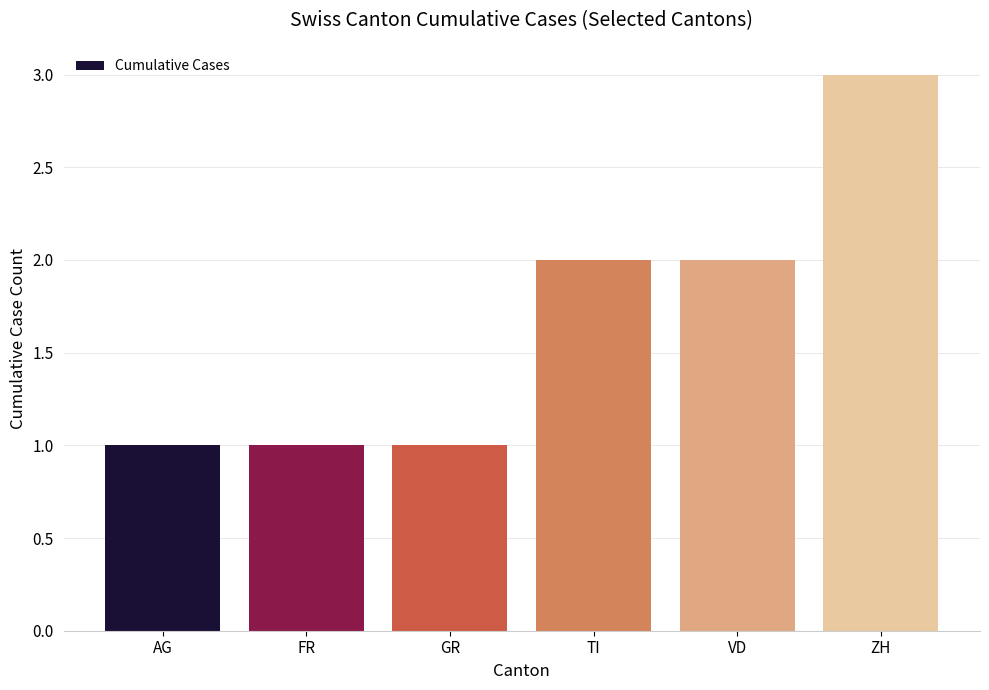

What is the smallest value displayed?

1